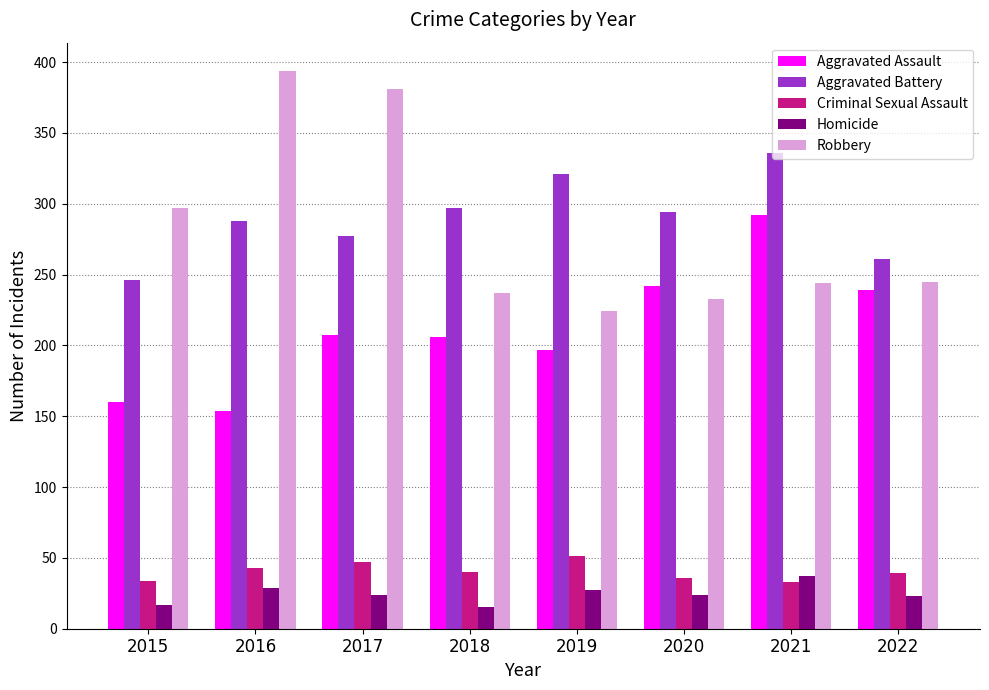

The value of Aggravated Assault at 2018 is 301. True or false?

False